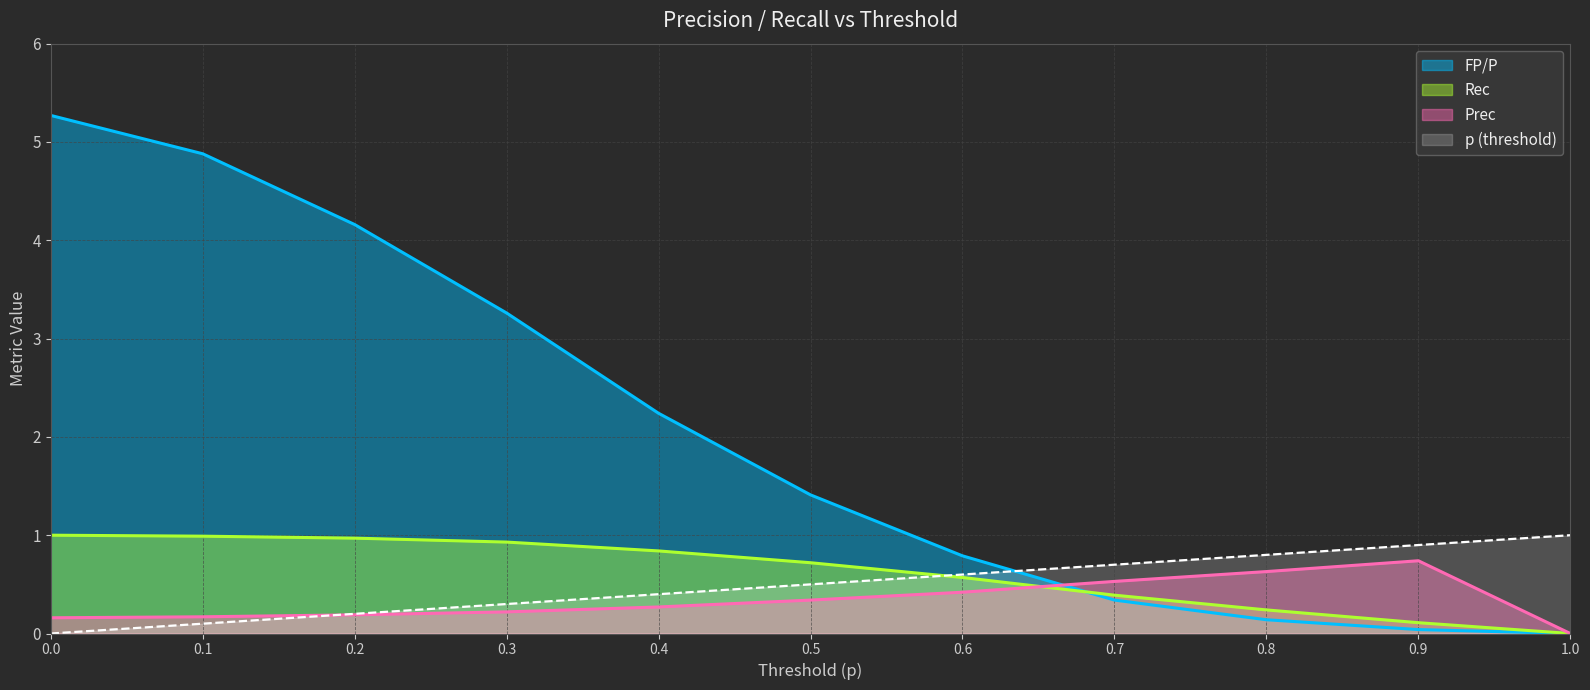

What is the label of the 7th point from the right?

0.4